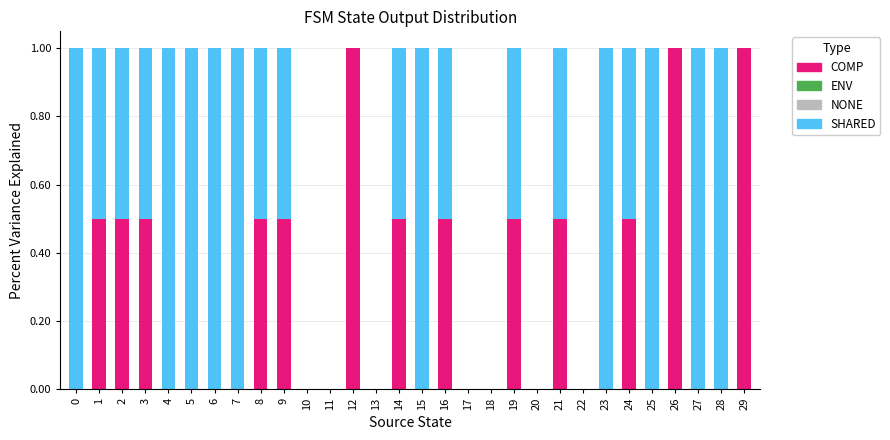

What is the total value across all series at 15?

1.0